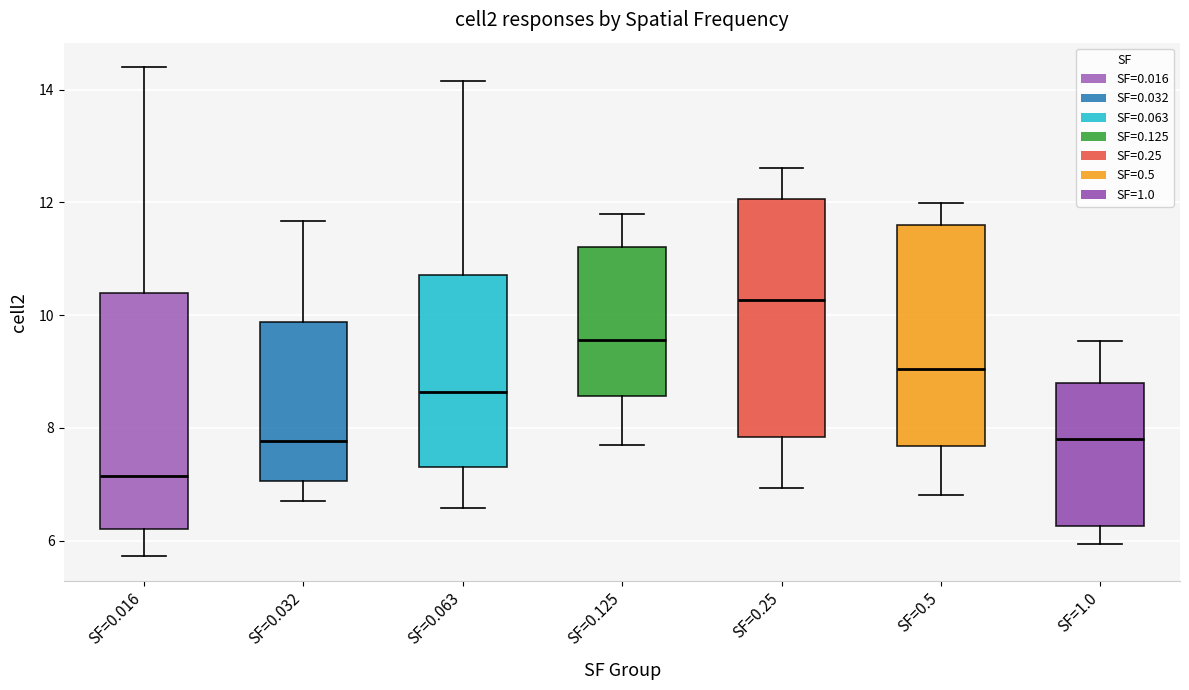

Reading left to right, read every box against the y-axis: the position of its median line, the range the box covers, and the ends of its whiskers. The values are not printed on the chart, so give them approximately, as read against the axis.

SF=0.016: median 7.2, box 6.2 to 10.4, whiskers 5.8 to 14.4
SF=0.032: median 7.8, box 7.0 to 9.8, whiskers 6.8 to 11.6
SF=0.063: median 8.6, box 7.4 to 10.8, whiskers 6.6 to 14.2
SF=0.125: median 9.6, box 8.6 to 11.2, whiskers 7.6 to 11.8
SF=0.25: median 10.2, box 7.8 to 12.0, whiskers 7.0 to 12.6
SF=0.5: median 9.0, box 7.6 to 11.6, whiskers 6.8 to 12.0
SF=1.0: median 7.8, box 6.2 to 8.8, whiskers 6.0 to 9.6